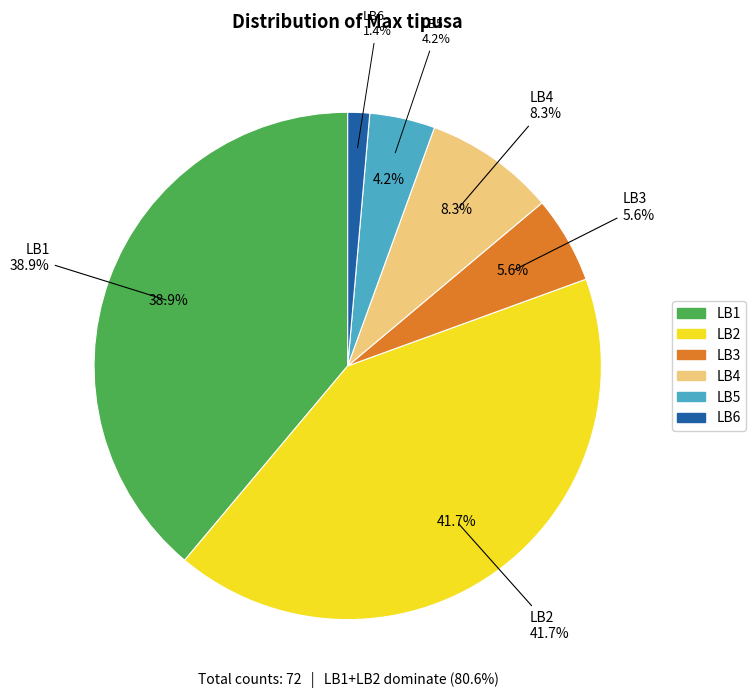

What is the change in value from LB5 to LB6?

-2